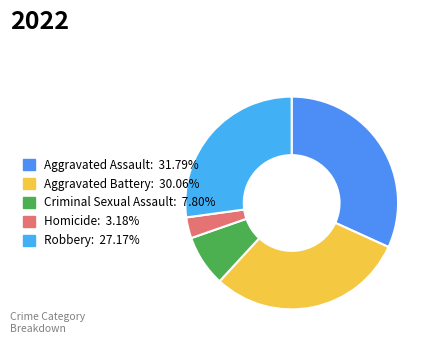

What is the smallest slice in the pie chart?

Homicide